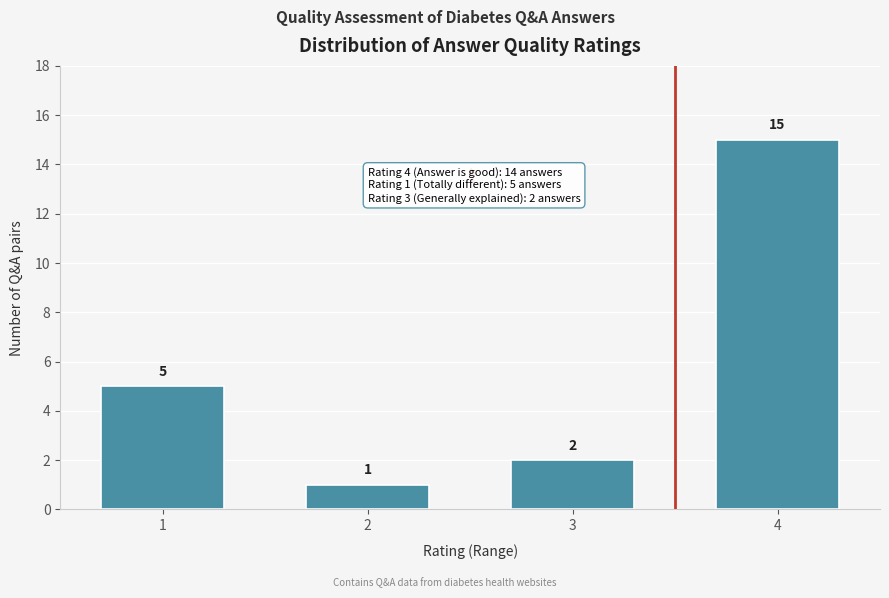

Reading right to left, extract all data points from this chart.

15	2	1	5